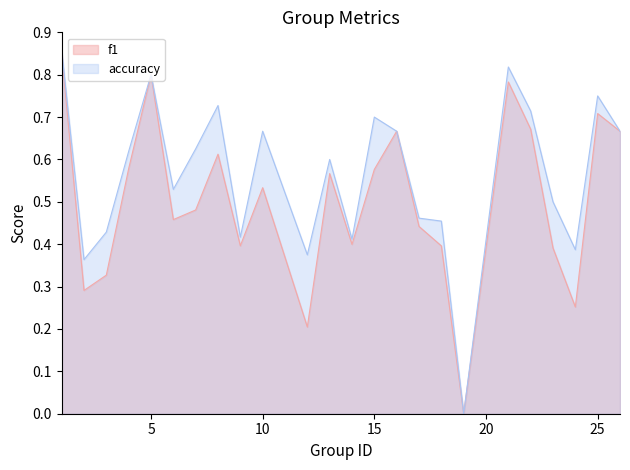

Reading left to right, transcribe all the data shown in this chart.

f1: 0.9	0.3	0.3	0.6	0.8	0.5	0.5	0.6	0.4	0.5	0.2	0.6	0.4	0.6	0.7	0.4	0.4	0.0	0.8	0.7	0.4	0.3	0.7	0.7
accuracy: 0.9	0.4	0.4	0.6	0.8	0.5	0.6	0.7	0.4	0.7	0.4	0.6	0.4	0.7	0.7	0.5	0.5	0.0	0.8	0.7	0.5	0.4	0.8	0.7